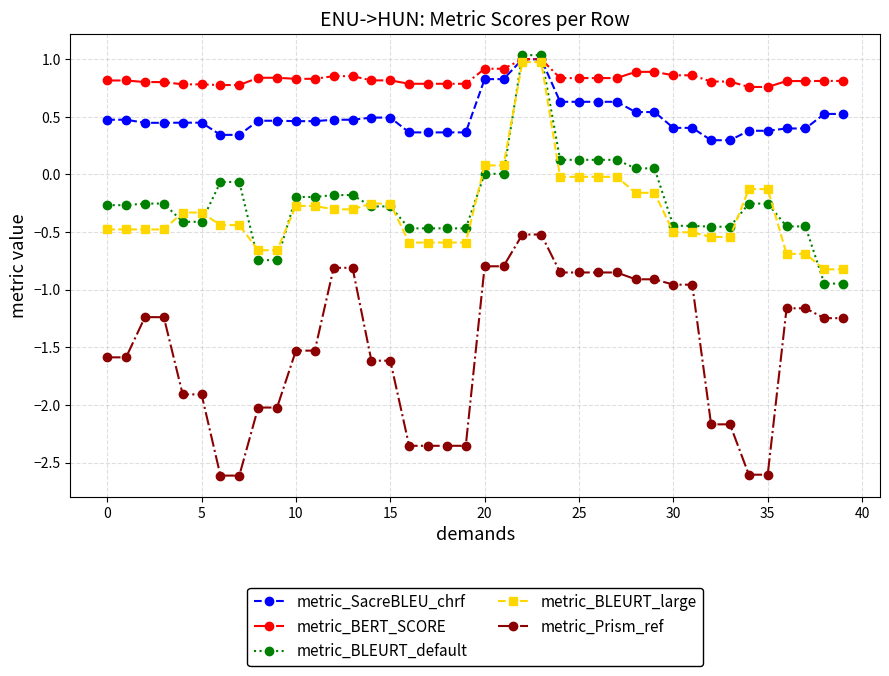

True or false: metric_Prism_ref and metric_BERT_SCORE cross at least once.

False